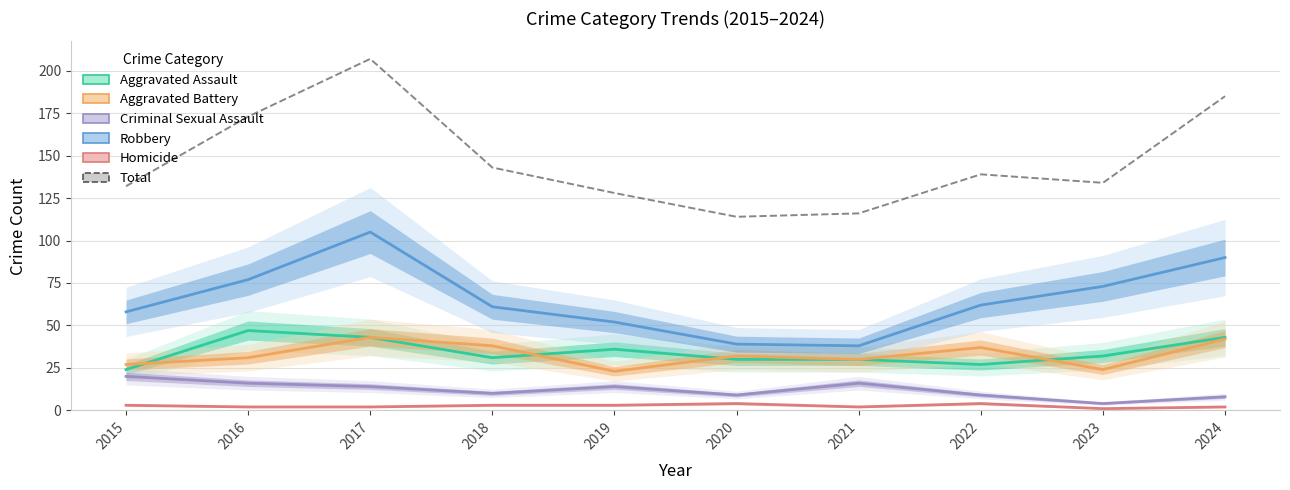

Read the Homicide value at 2015.

3